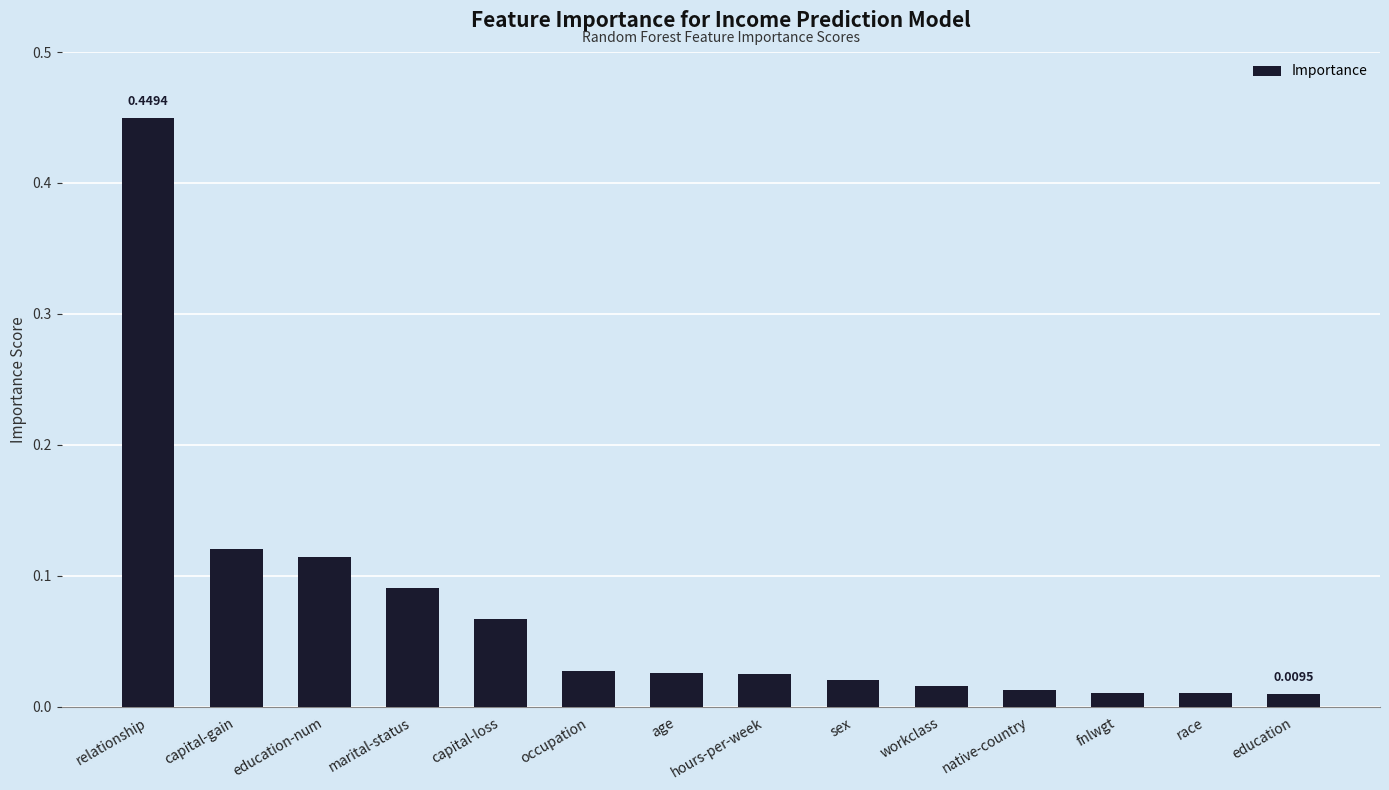

What is the sum of all values?

1.0